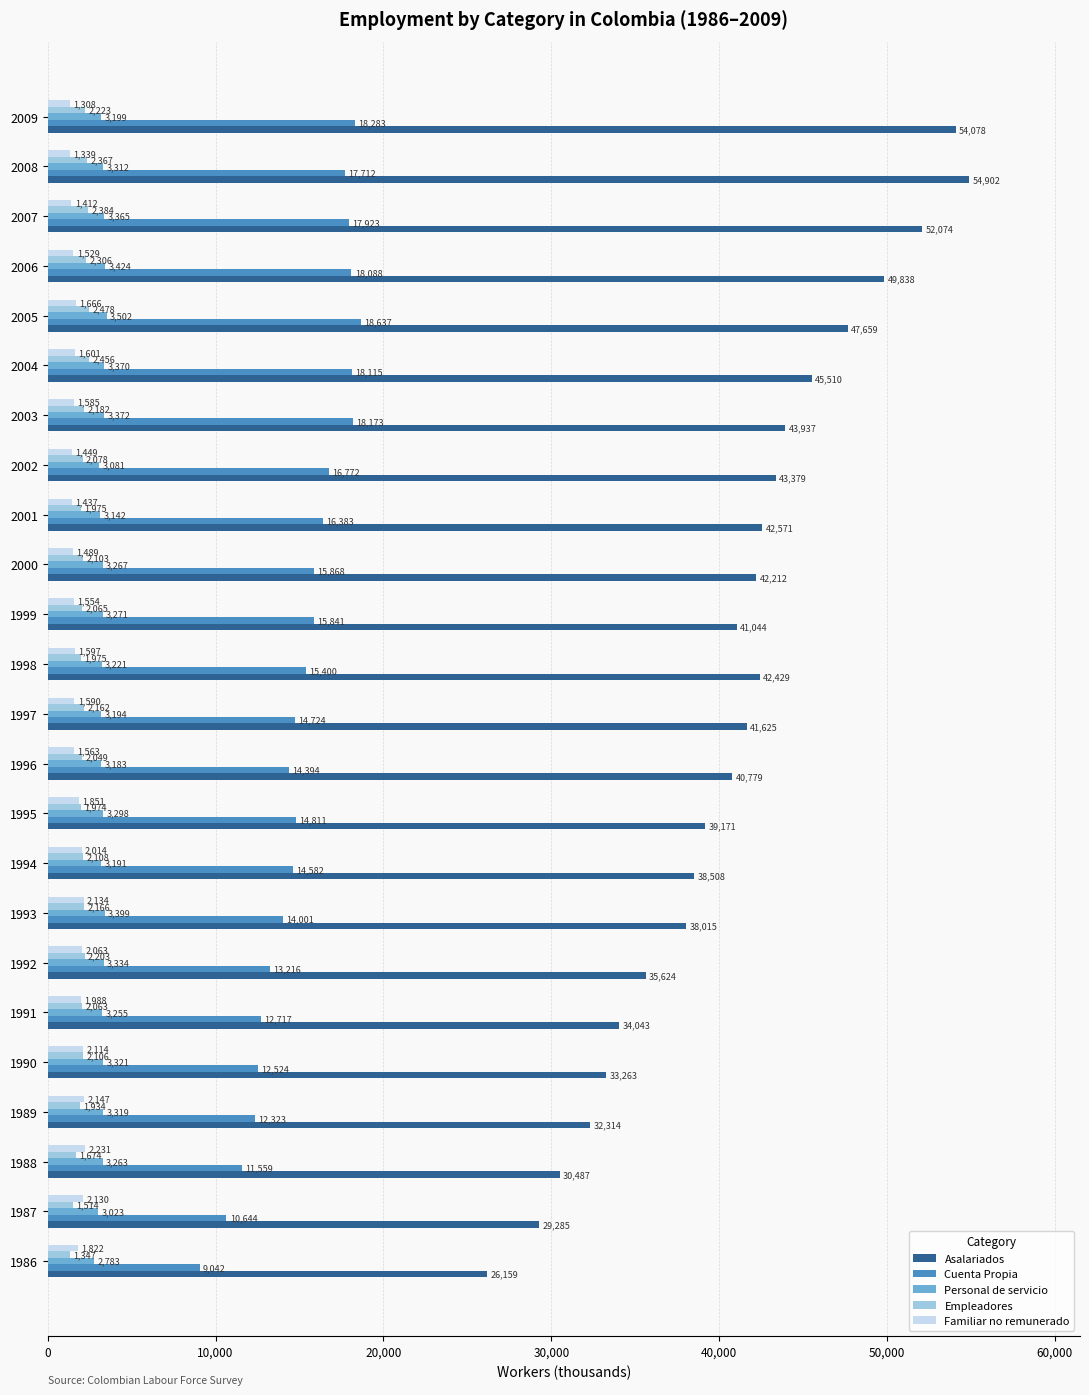

At how many categories does at least one series exceed 15638?

24